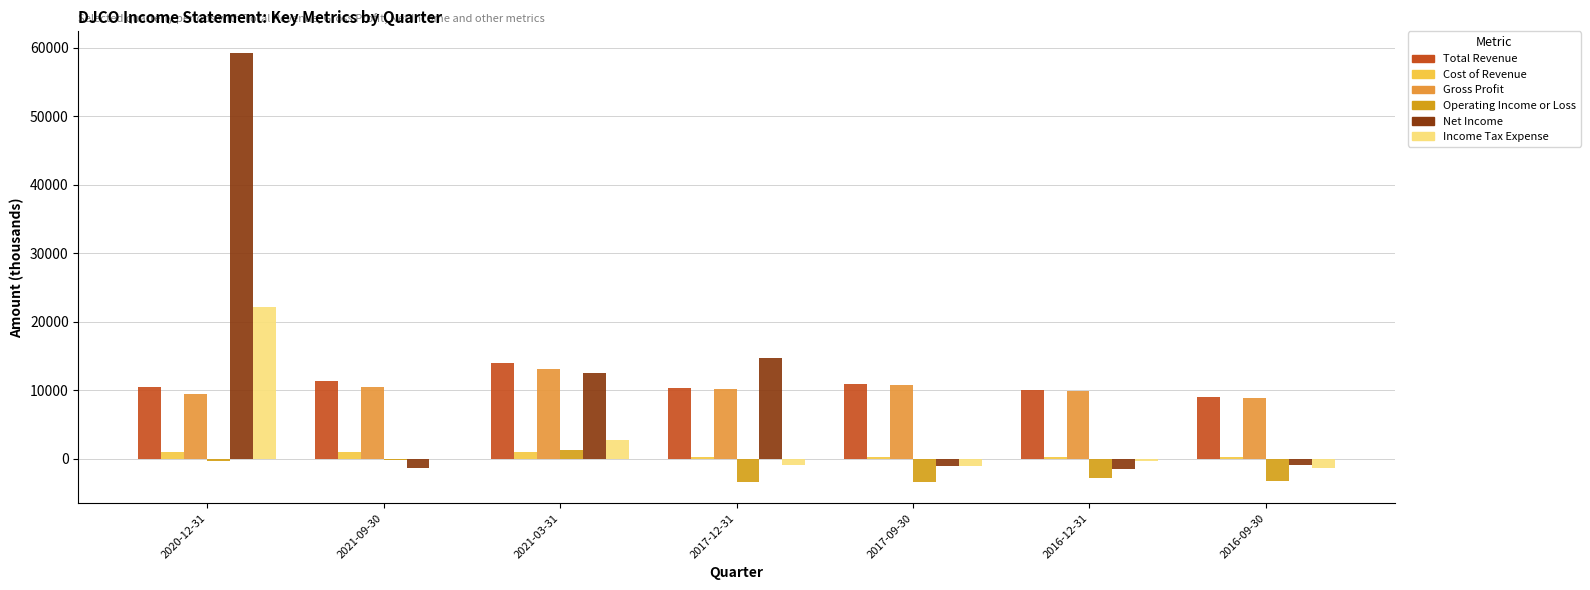

What is the average value of the Gross Profit series?

10343